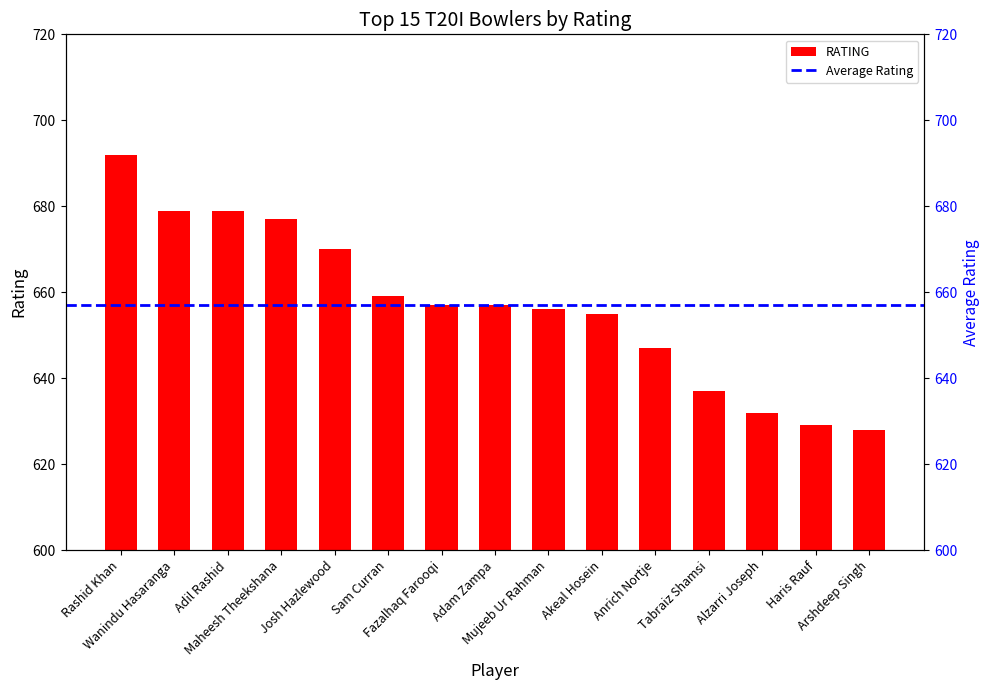

Rank the categories by value from lowest to highest.

Arshdeep Singh, Haris Rauf, Alzarri Joseph, Tabraiz Shamsi, Anrich Nortje, Akeal Hosein, Mujeeb Ur Rahman, Fazalhaq Farooqi, Adam Zampa, Sam Curran, Josh Hazlewood, Maheesh Theekshana, Wanindu Hasaranga, Adil Rashid, Rashid Khan